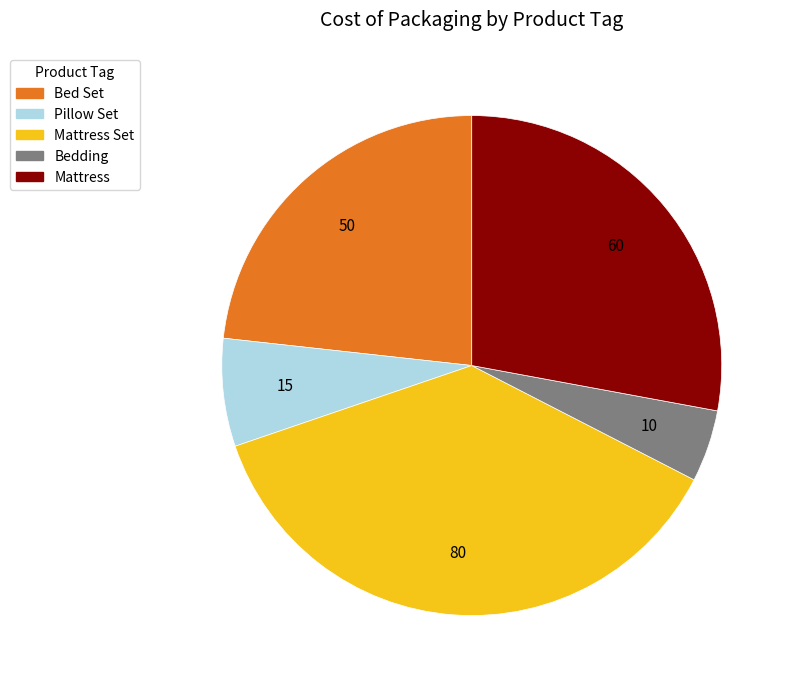

How many segments does this pie chart have?

5